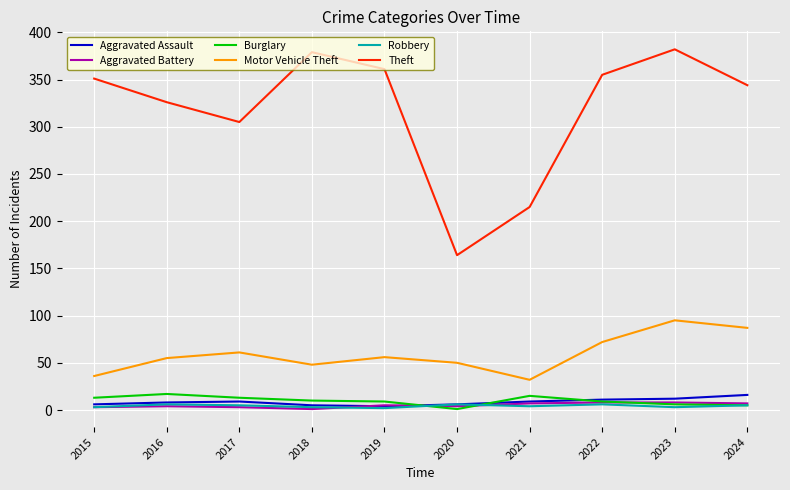

What is the maximum value shown in the chart?

382